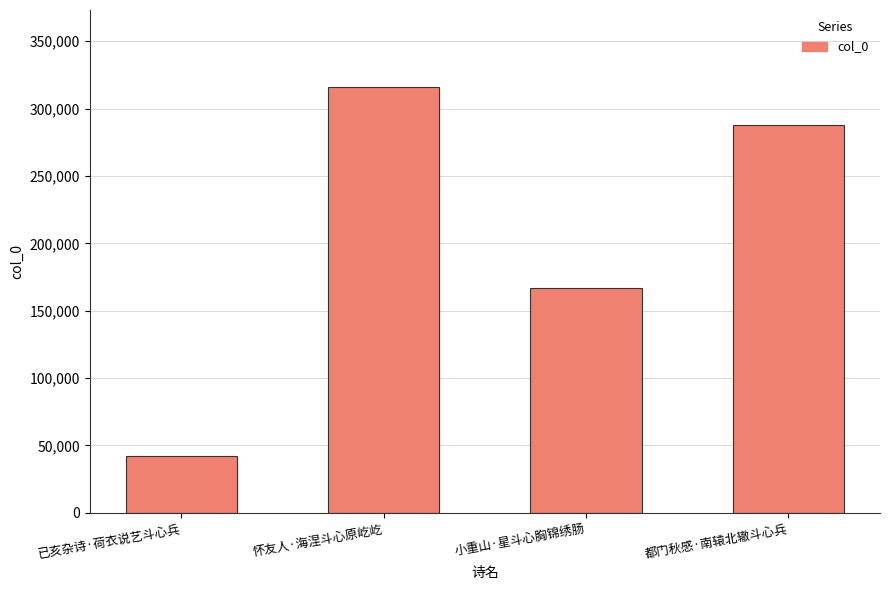

Are the bars grouped side by side (vs. stacked)?

No